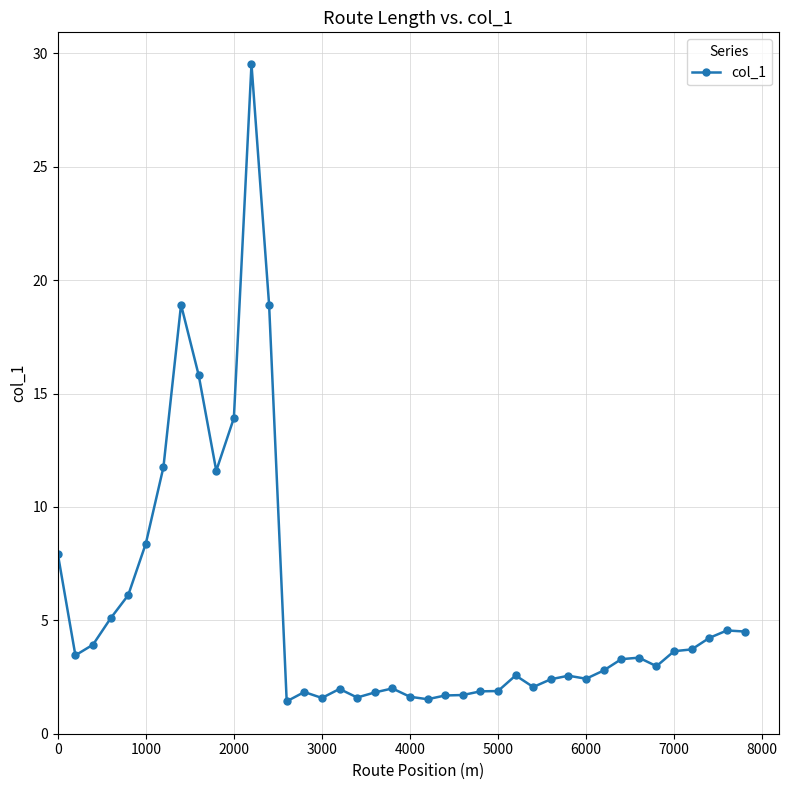

What is the minimum value shown in the chart?

1.4